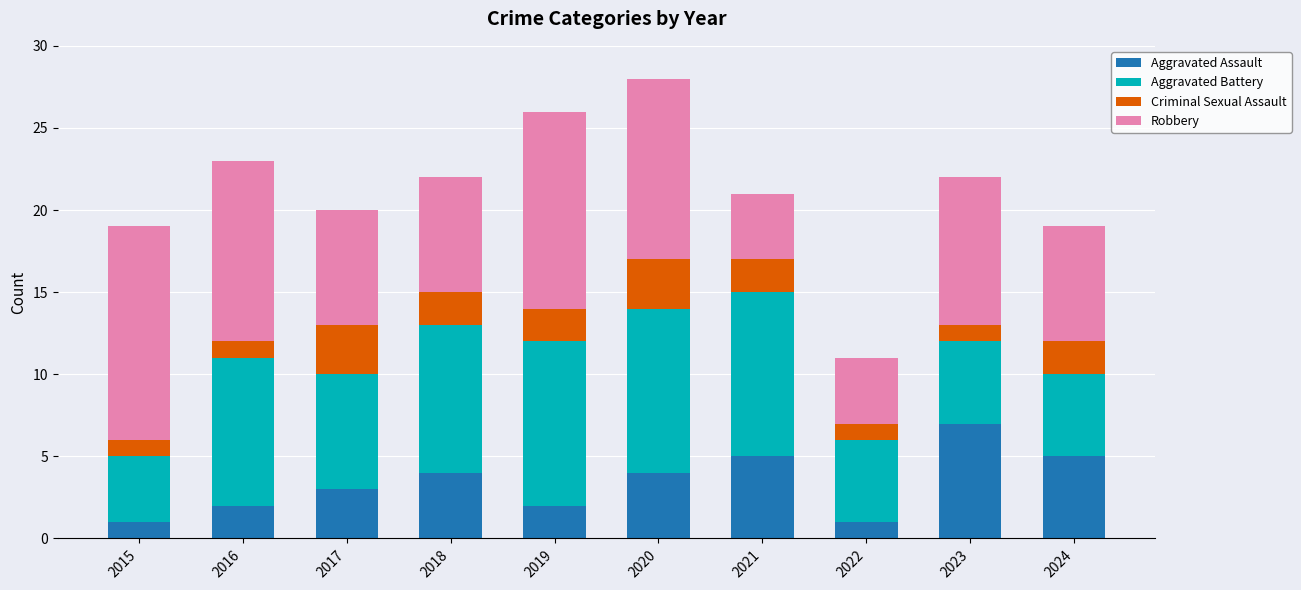

What is the difference between the maximum and minimum values in the Aggravated Assault series?

6